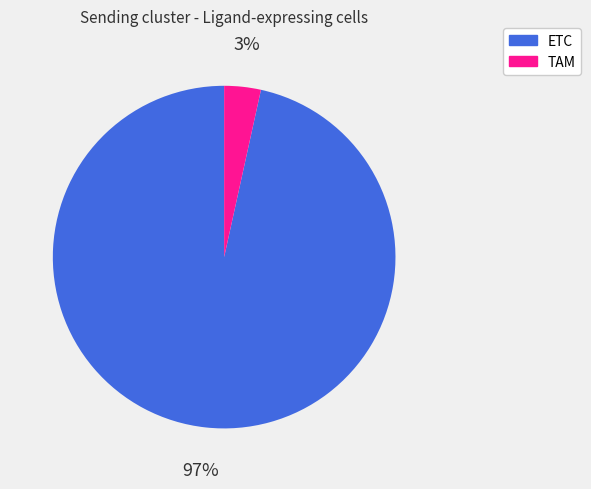

Is there a majority slice in this chart?

Yes